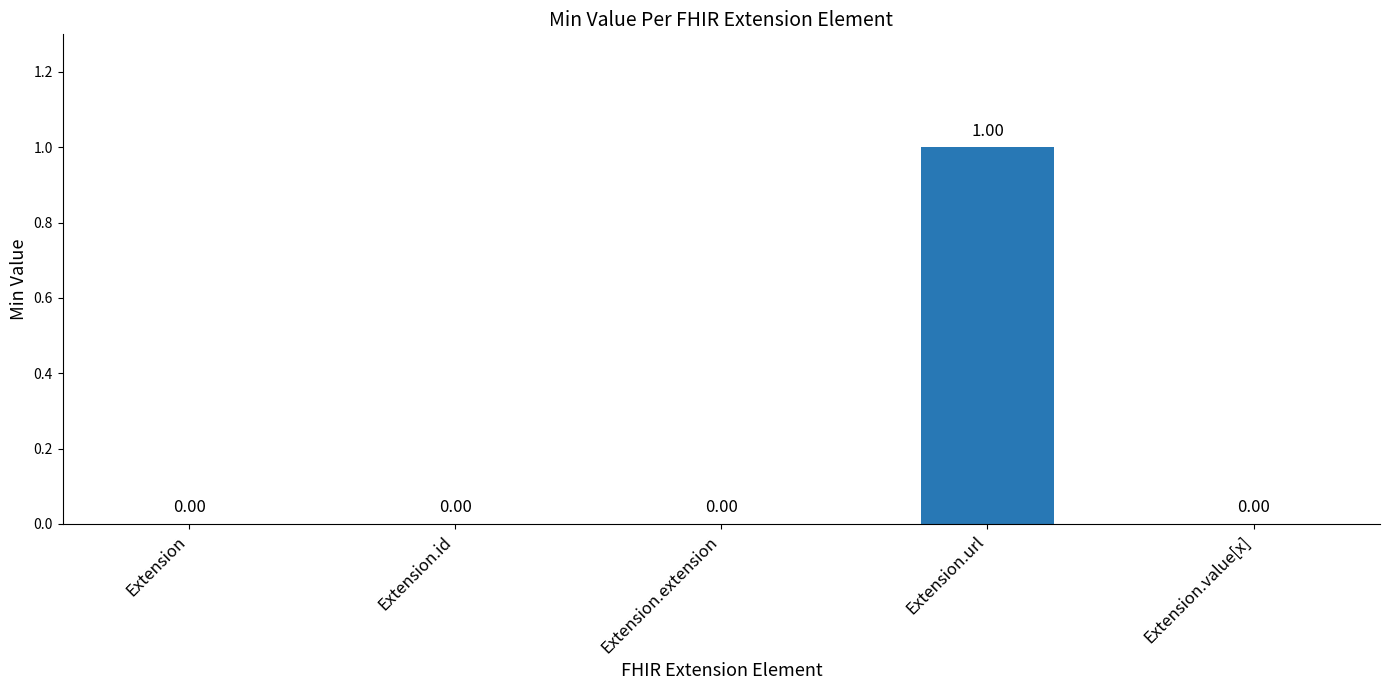

At which category does the chart reach its peak across all series?

Extension.url